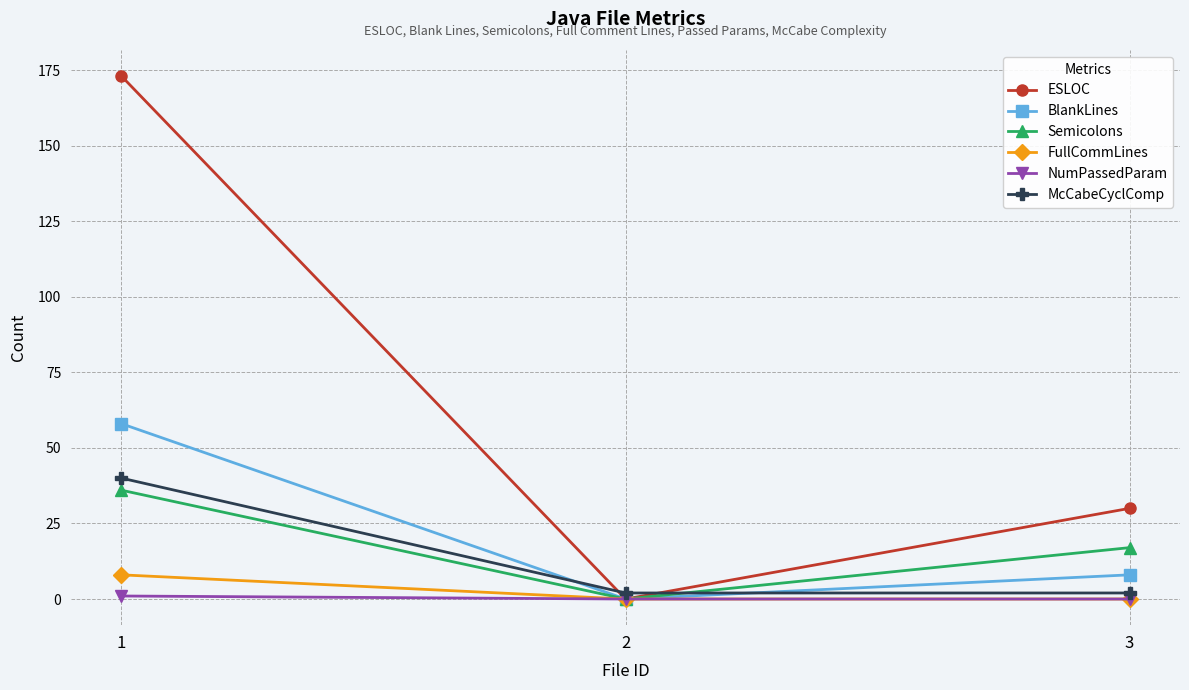

Is this an area chart (filled region under the line)?

No